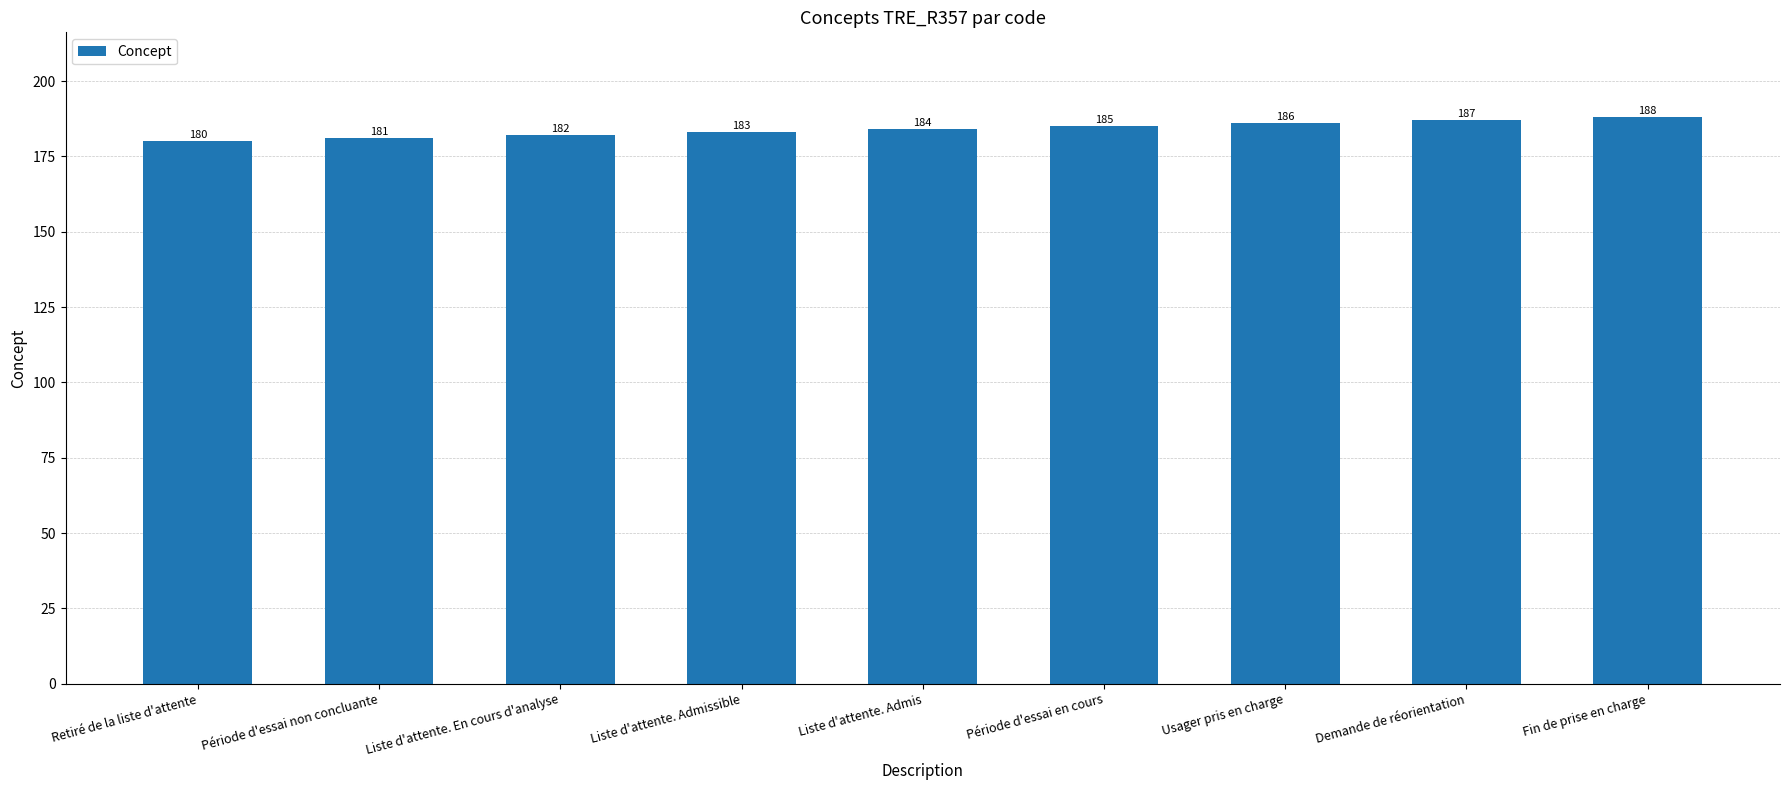

How many bars are there in total?

9